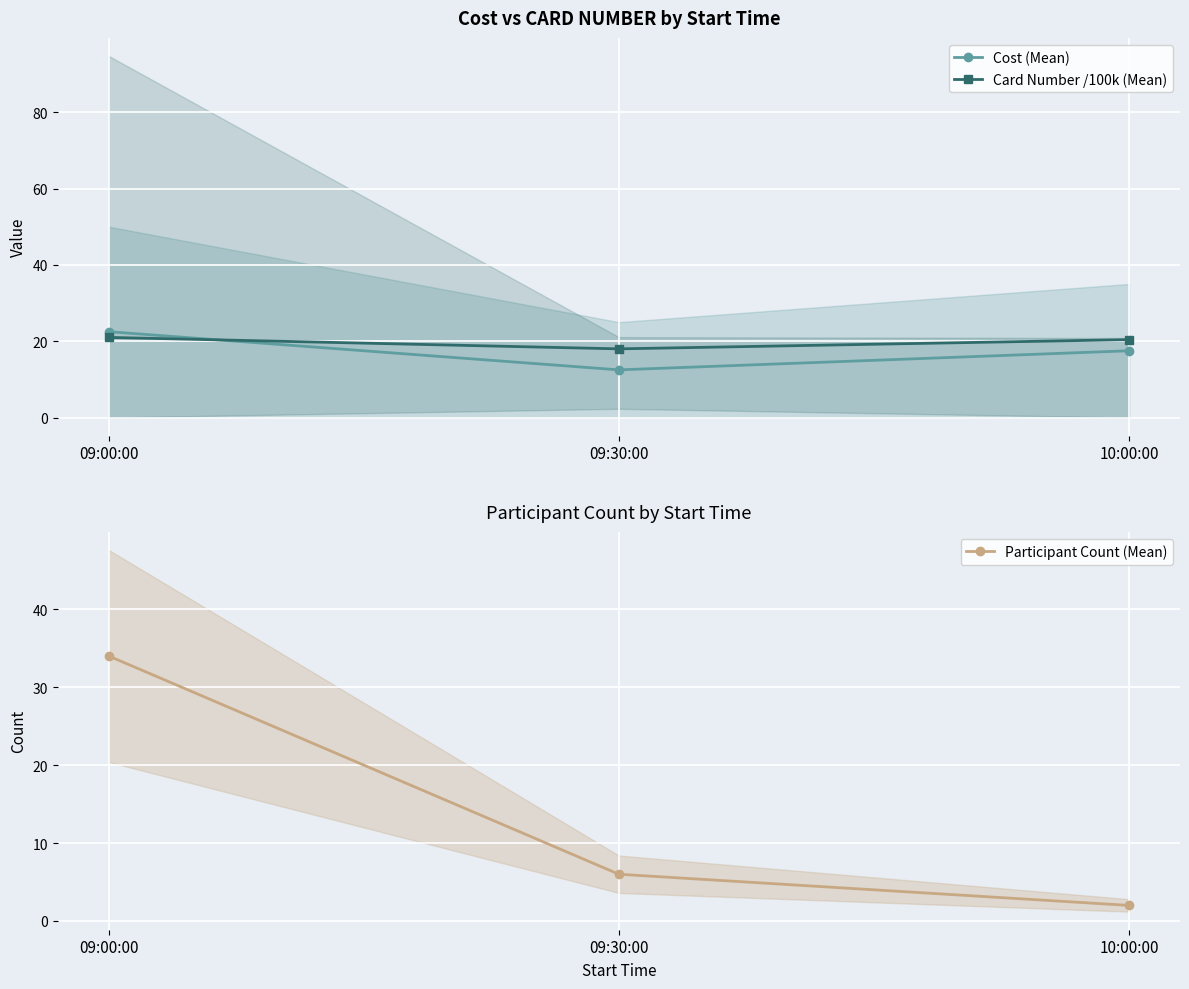

What is the label of the 1st point from the left?

09:00:00